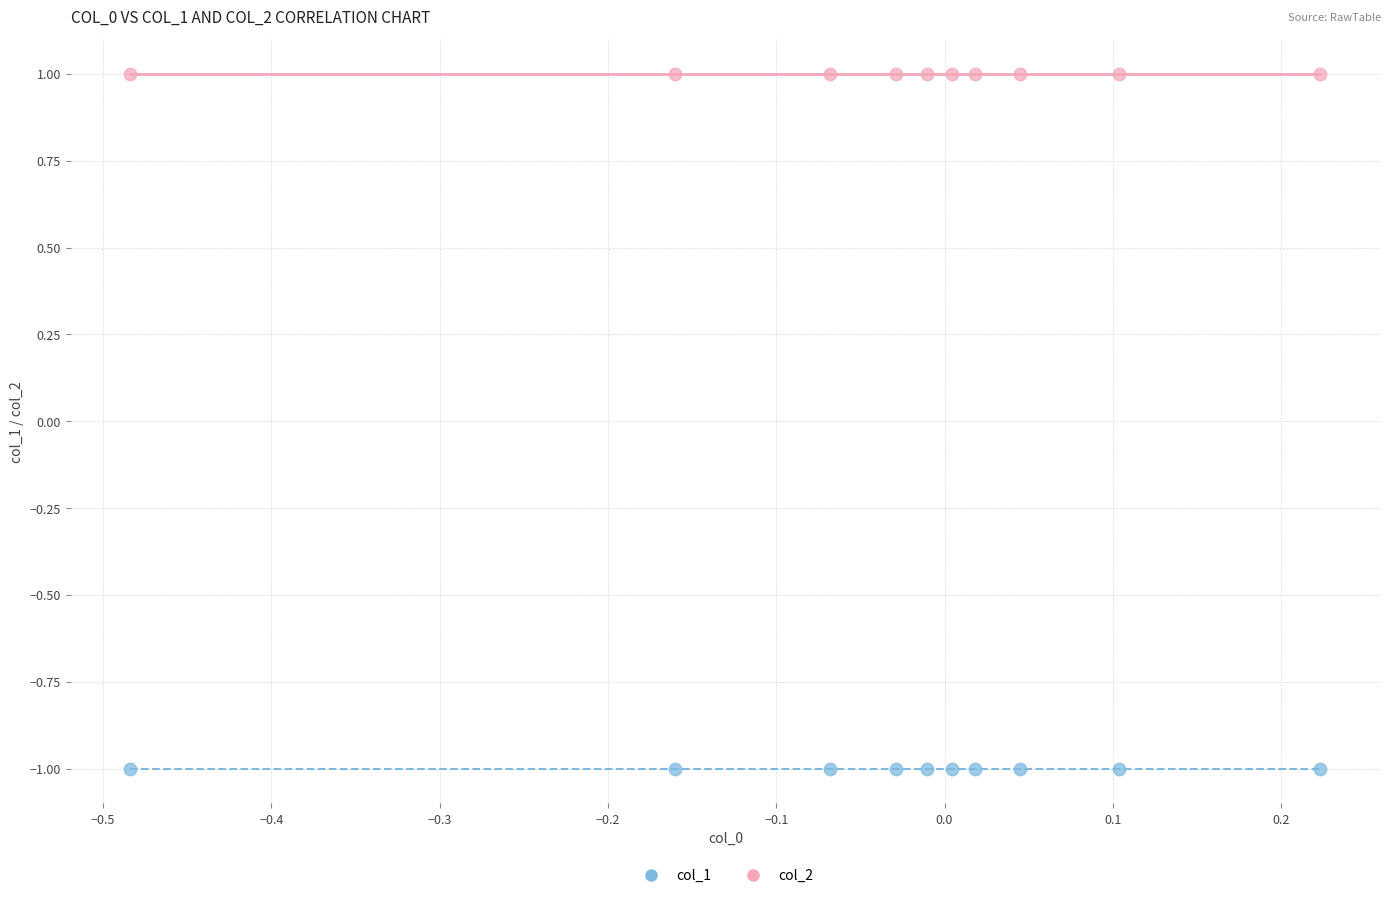

Which series contains the highest Y value?

col_2